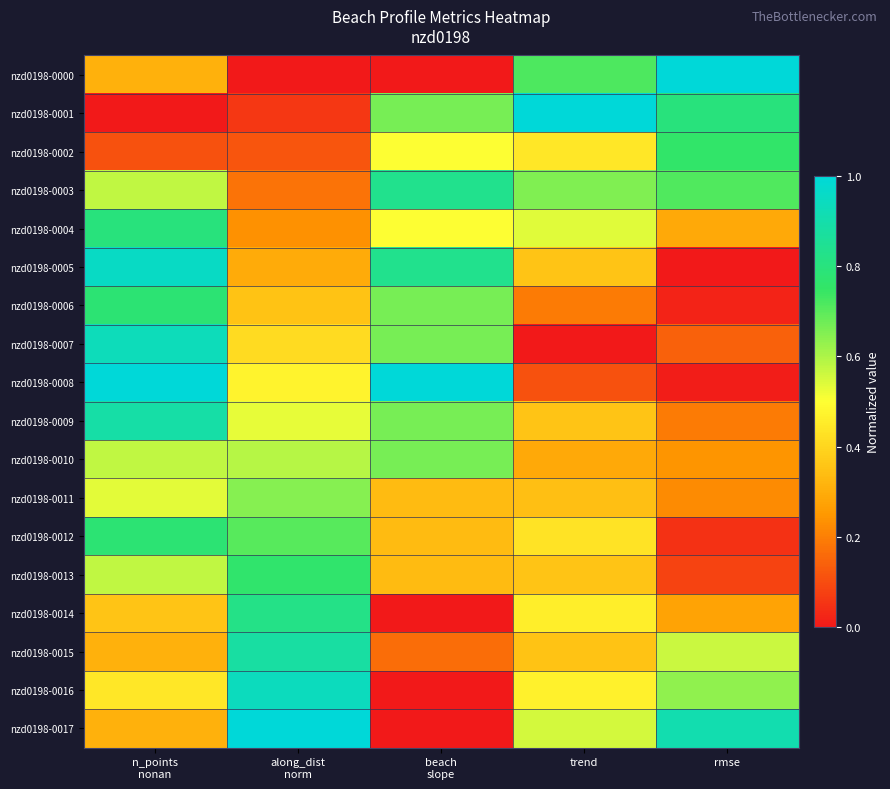

Which series changed the most between n_points nonan and rmse?

nzd0198-0008